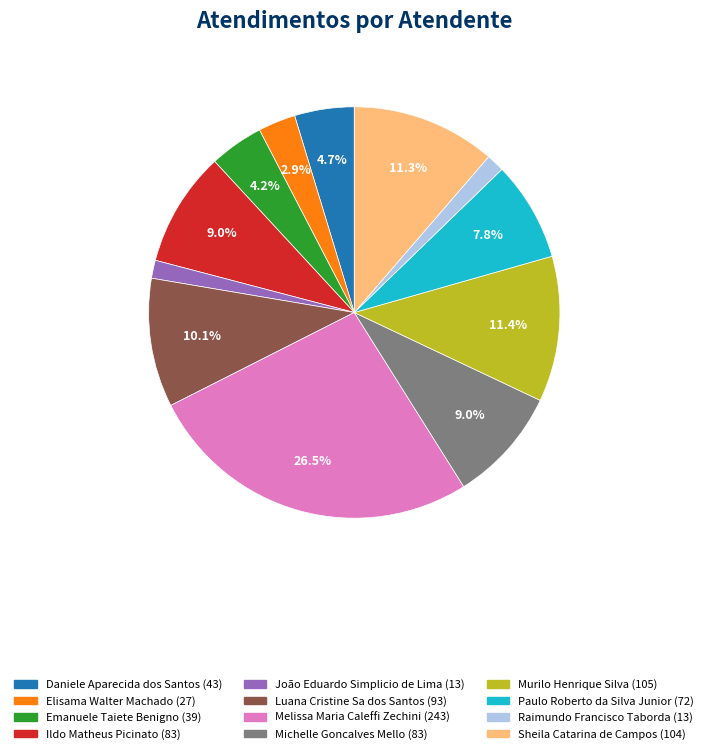

Between Daniele Aparecida dos Santos and Murilo Henrique Silva, which is larger?

Murilo Henrique Silva